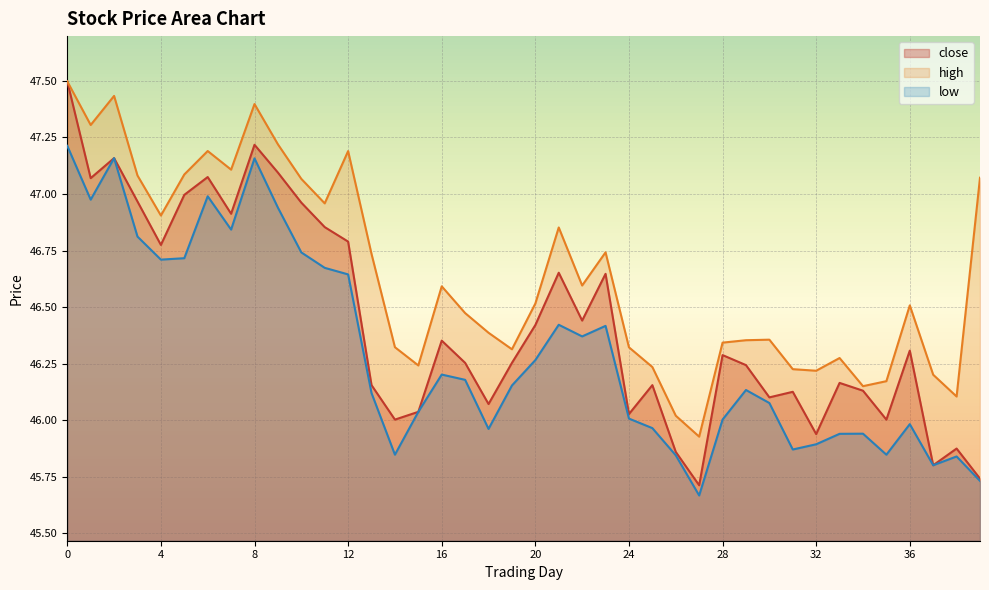

How many lines are shown in the chart?

3